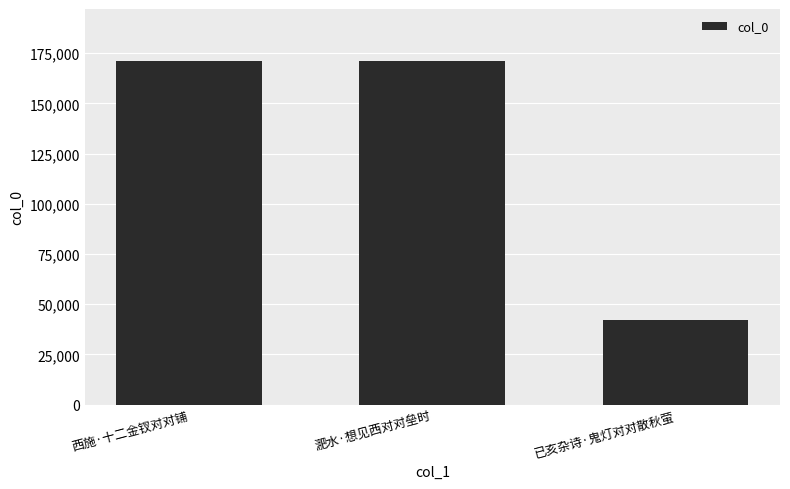

What is the greatest value displayed?

171329